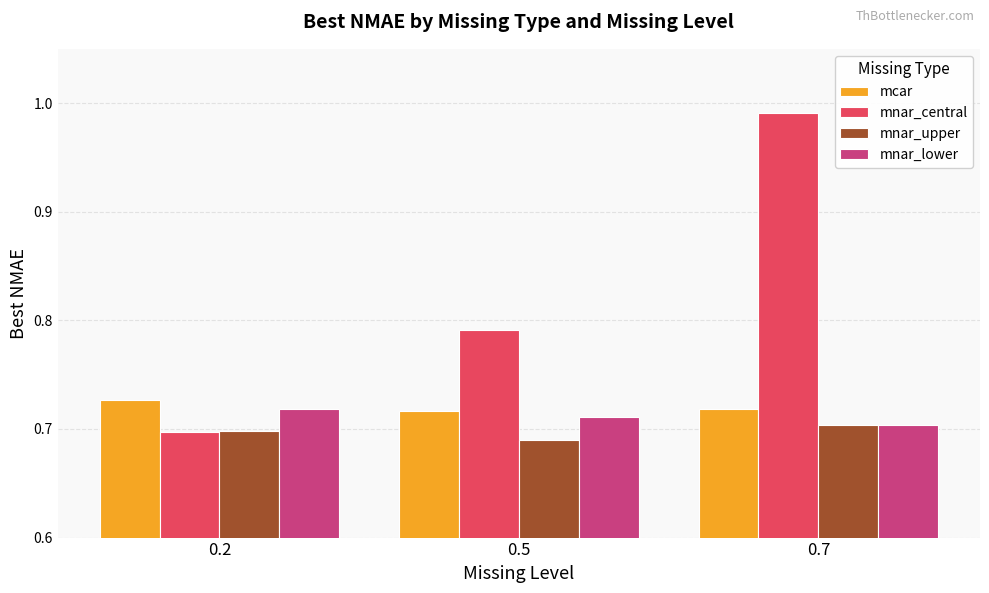

Between 0.2 and 0.7, which series saw the biggest shift?

mnar_central